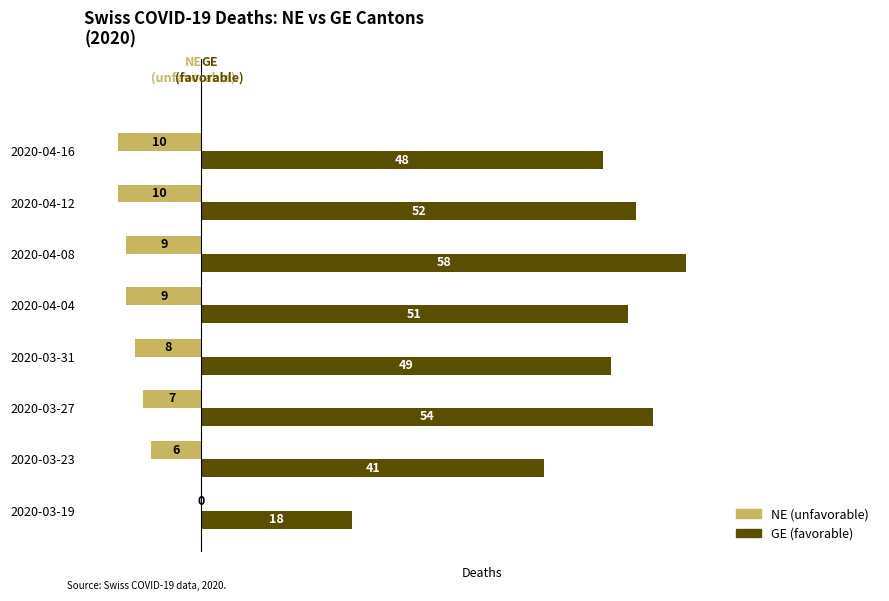

Read the NE (unfavorable) value at 2020-04-08.

-9